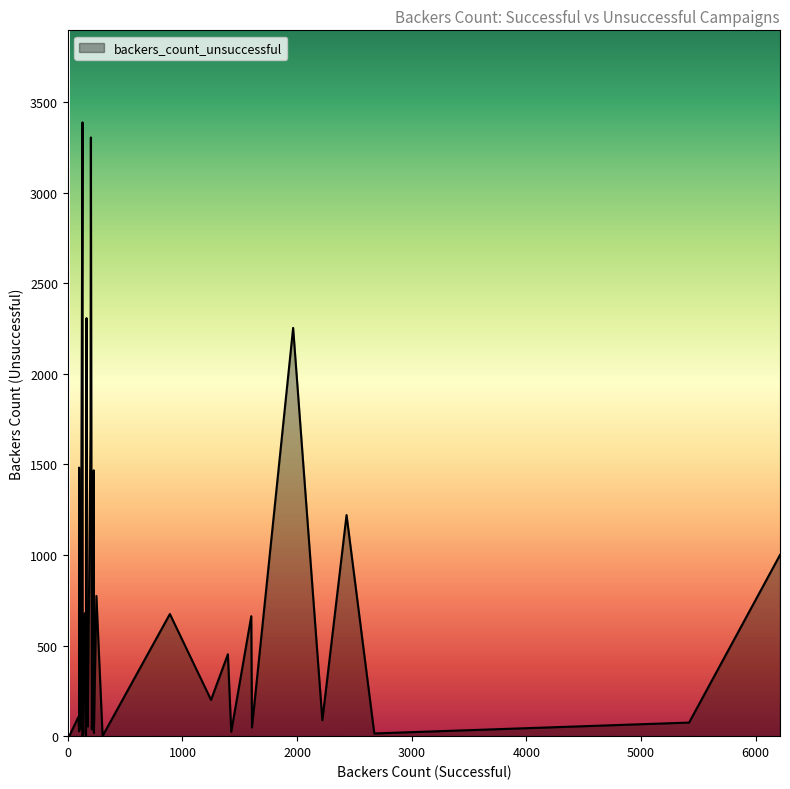

How many data points in backers_count_unsuccessful are less than 106?

20